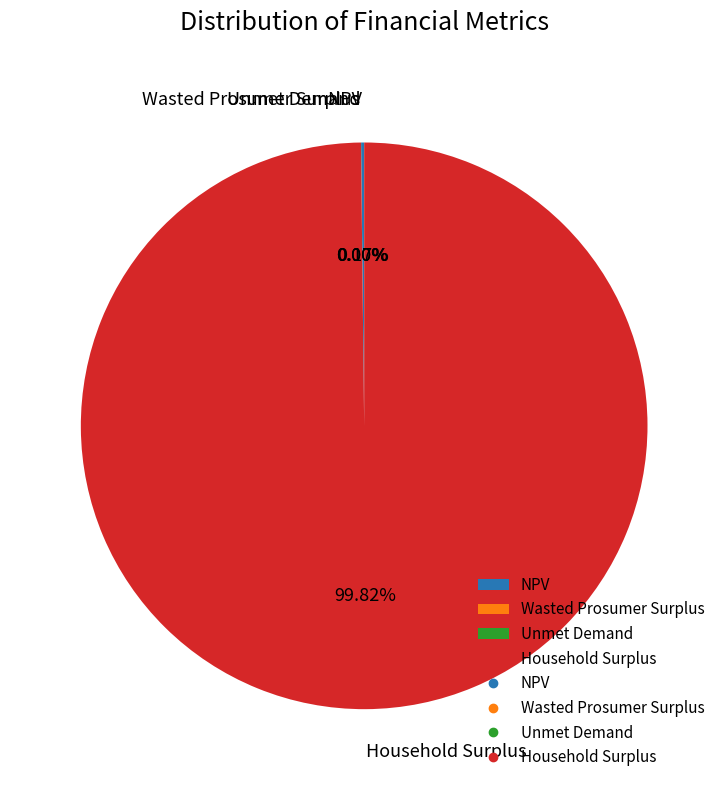

Does Household Surplus represent more than half of the total?

Yes